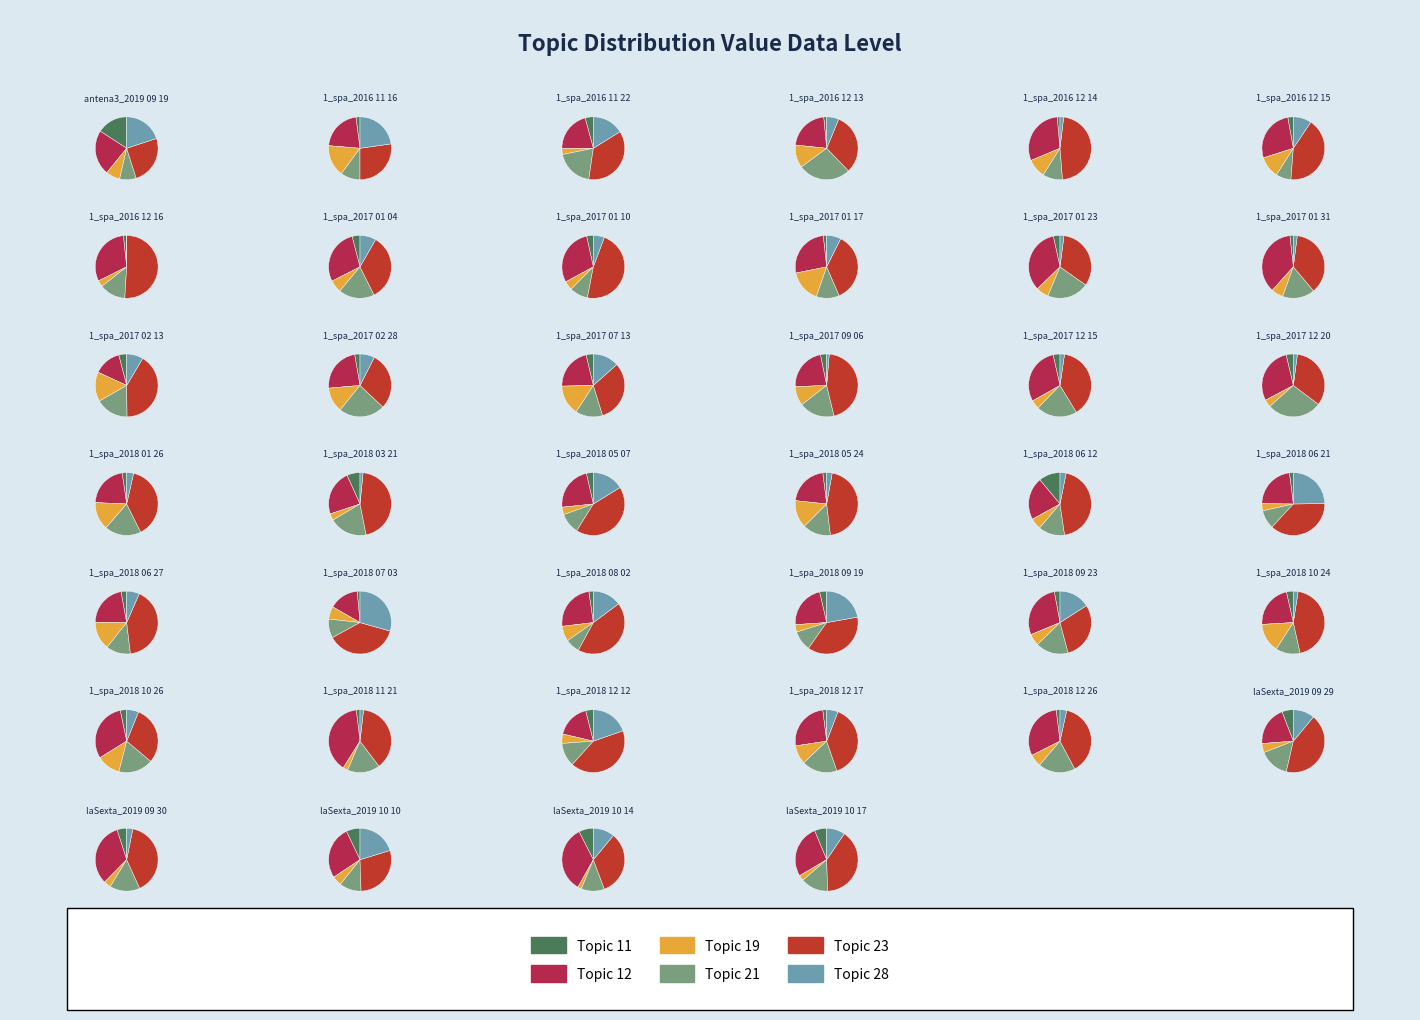

The 1_spa_2017 07 13 slice represents 1% of the pie. True or false?

False